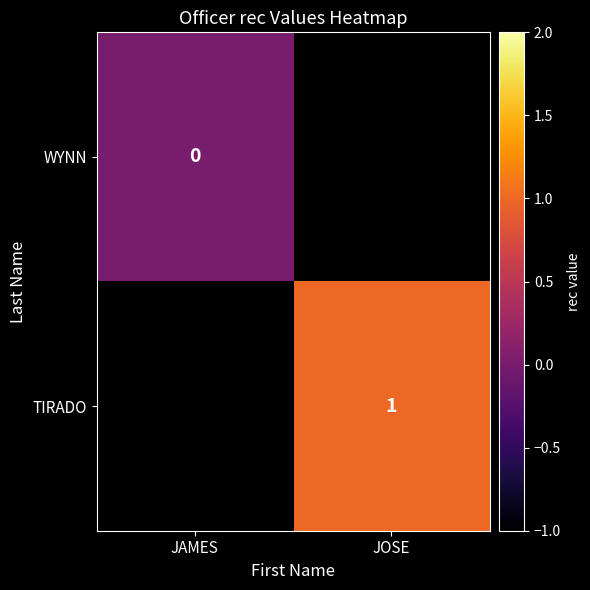

The value of TIRADO at JOSE is 1. True or false?

True